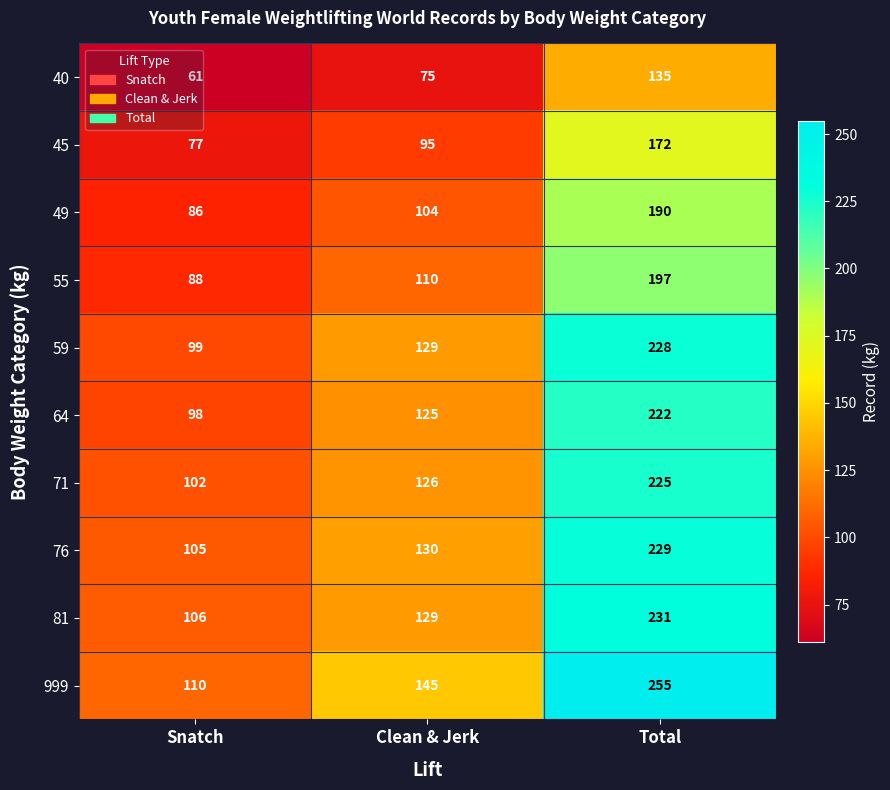

At how many categories does at least one series exceed 204?

1